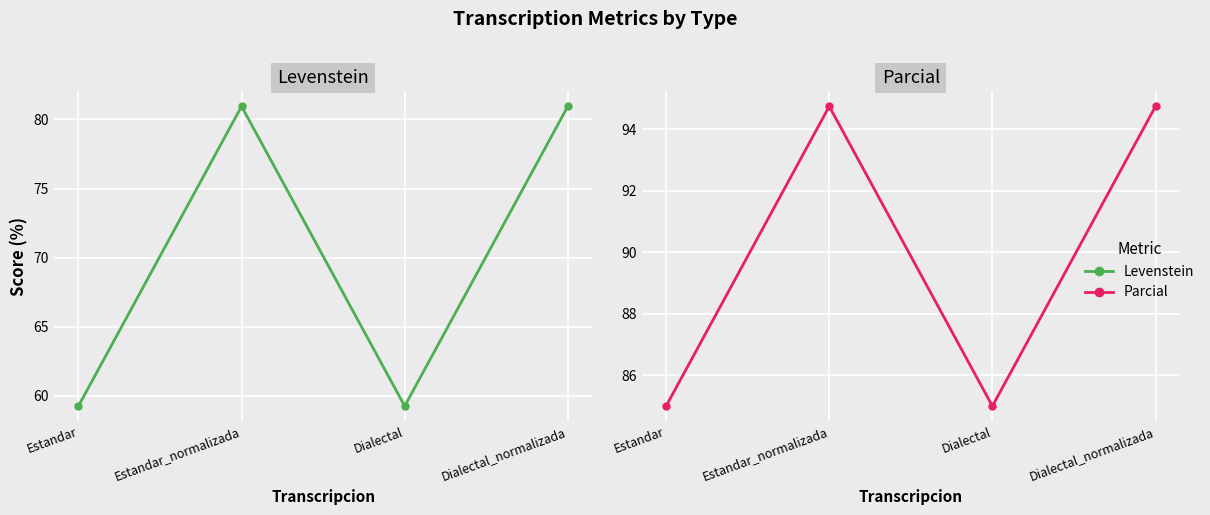

What is the minimum value shown in the chart?

59.3